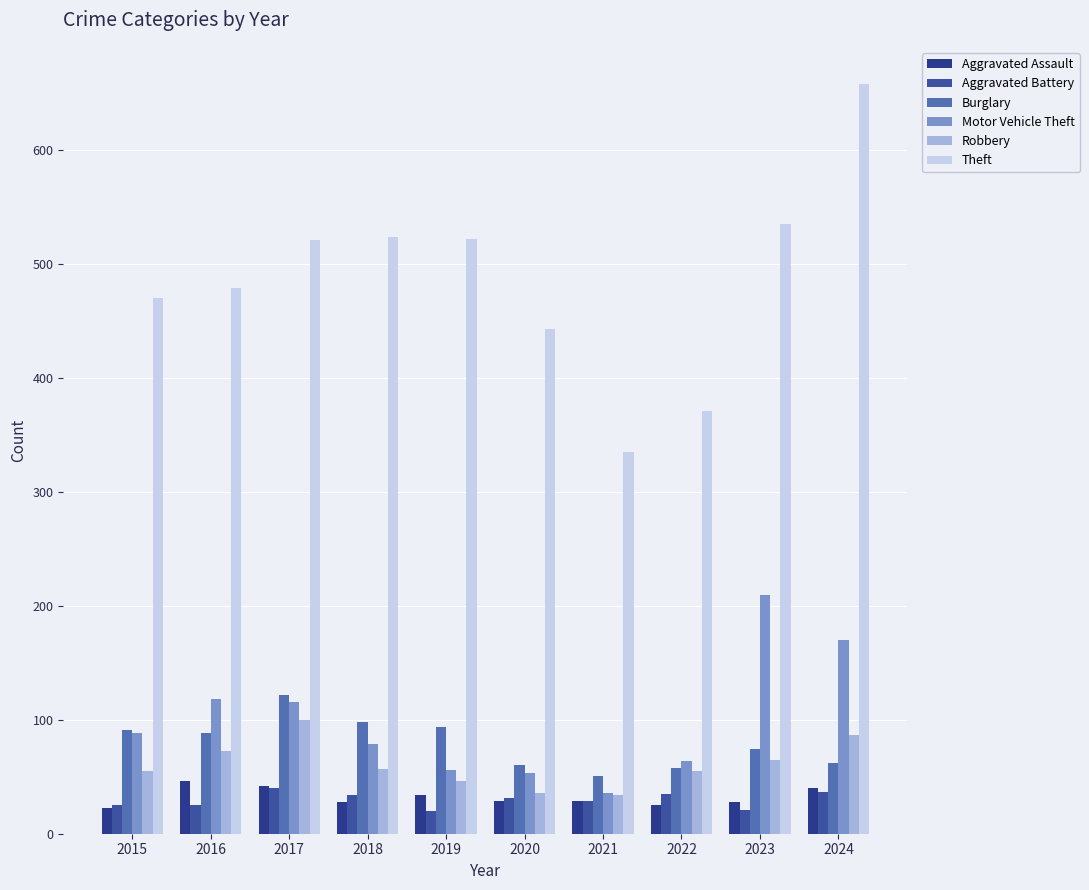

What is the minimum value for Aggravated Assault?

23